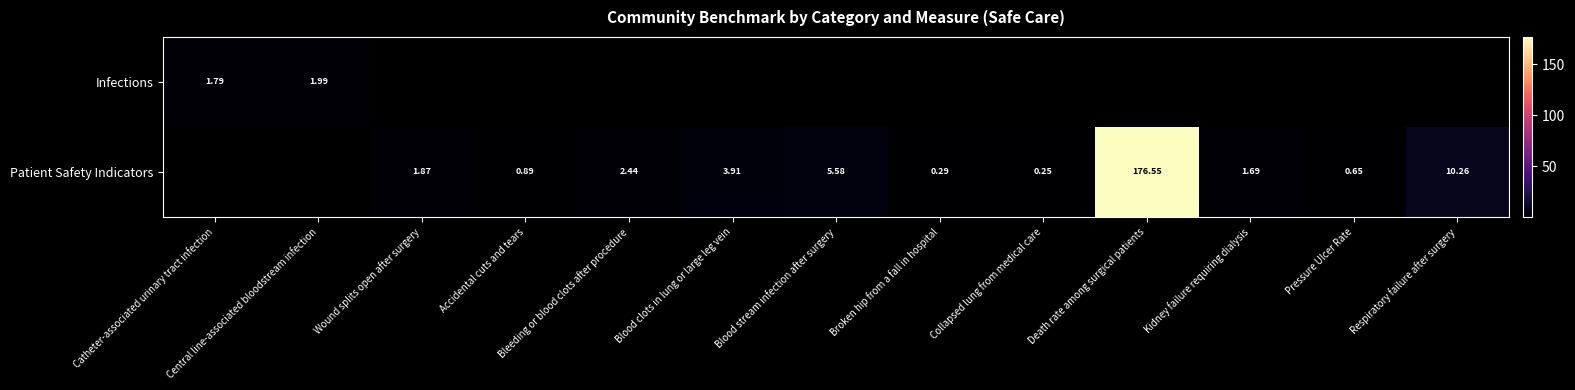

What is the maximum value shown in the chart?

176.6